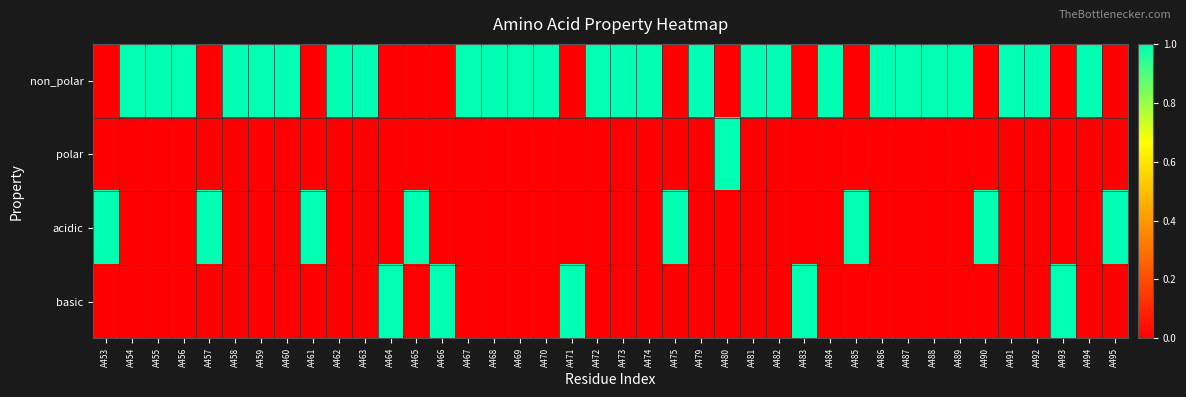

Which label corresponds to the largest value in the chart?

A454